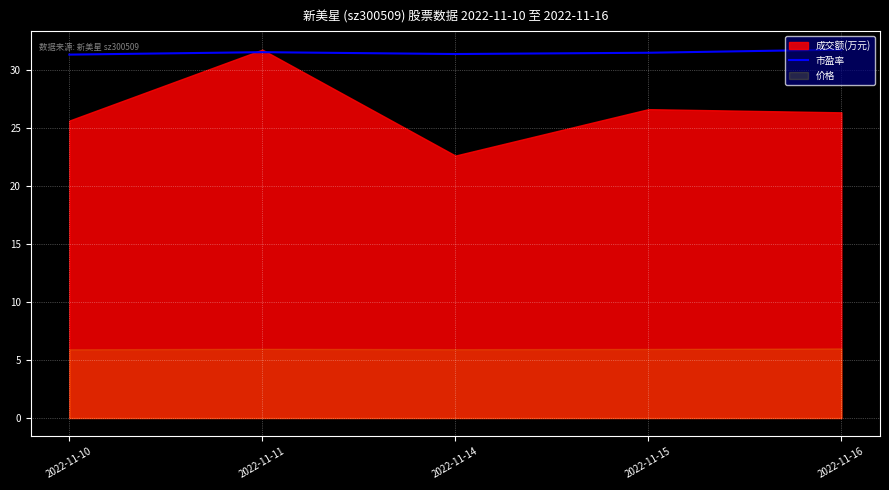

What is the maximum value for 市盈率?

31.8